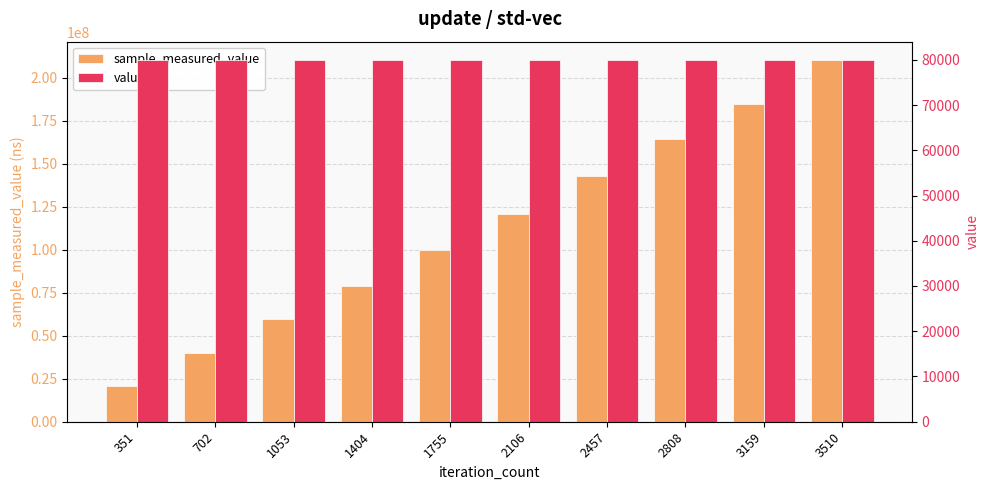

At how many categories does at least one series exceed 22357369?

9